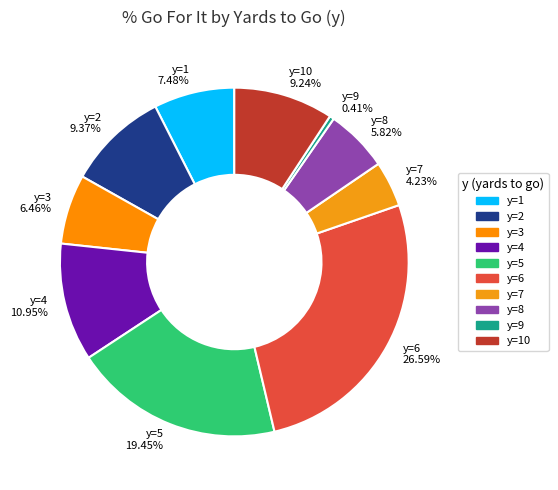

Does y=1 account for over 50% of the chart?

No